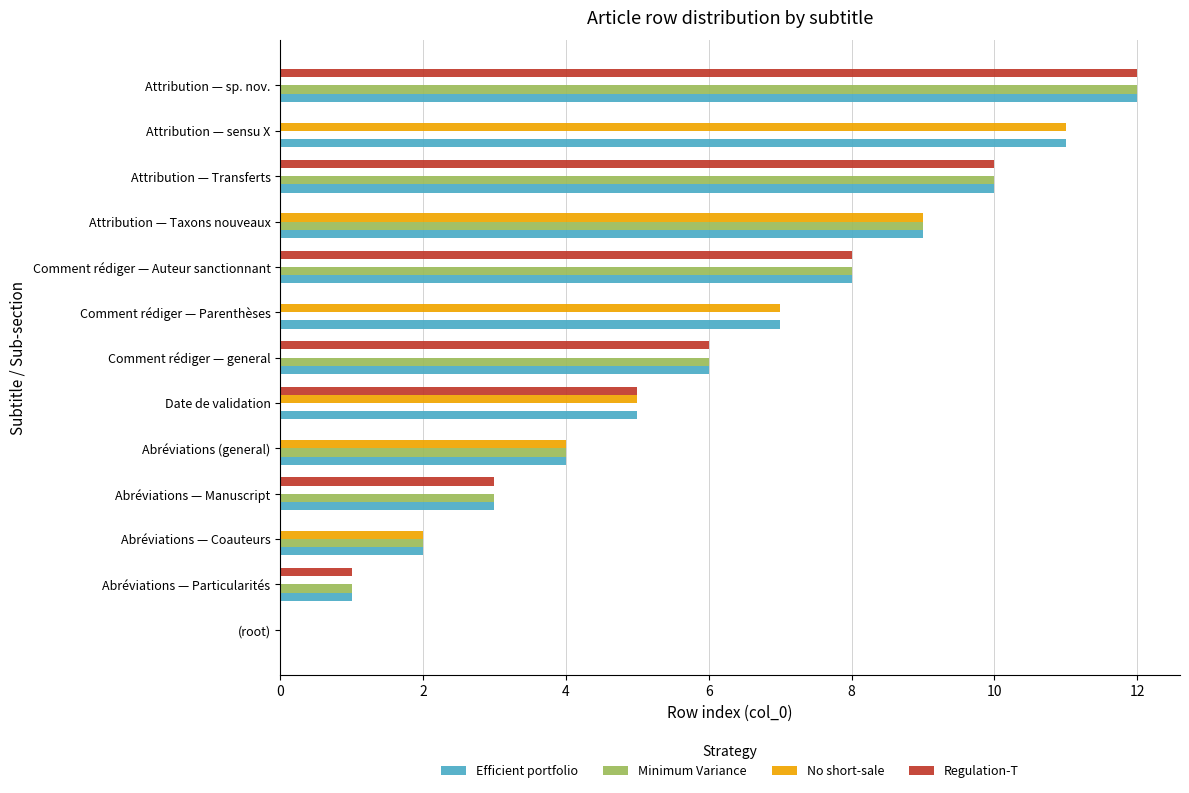

True or false: No short-sale has a value of -5 at Abréviations — Particularités.

False